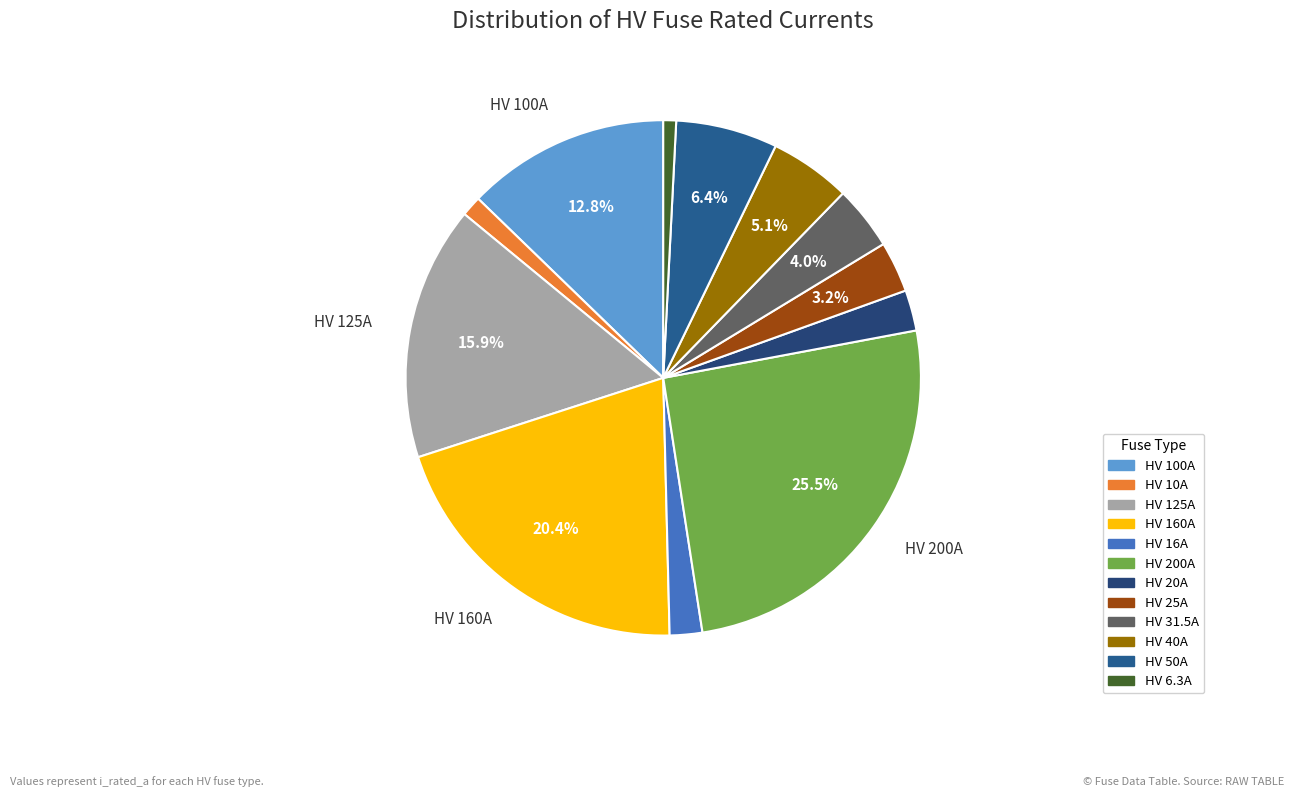

How many slices are in this pie chart?

12